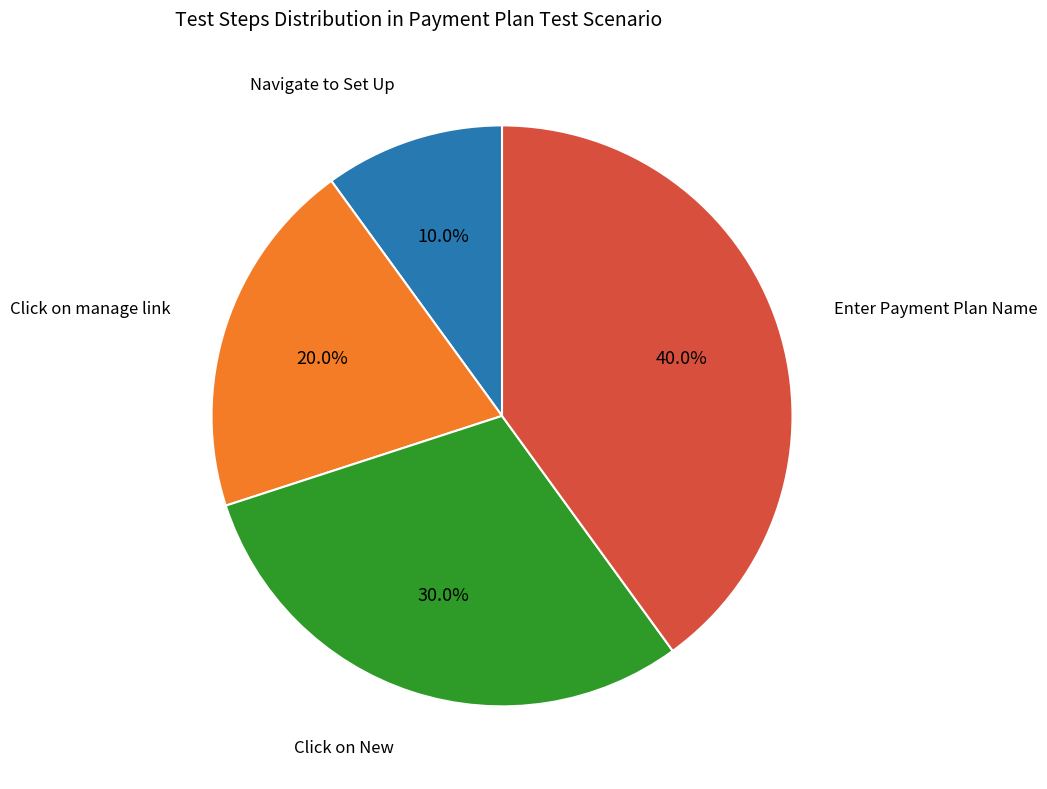

Is there a majority slice in this chart?

No